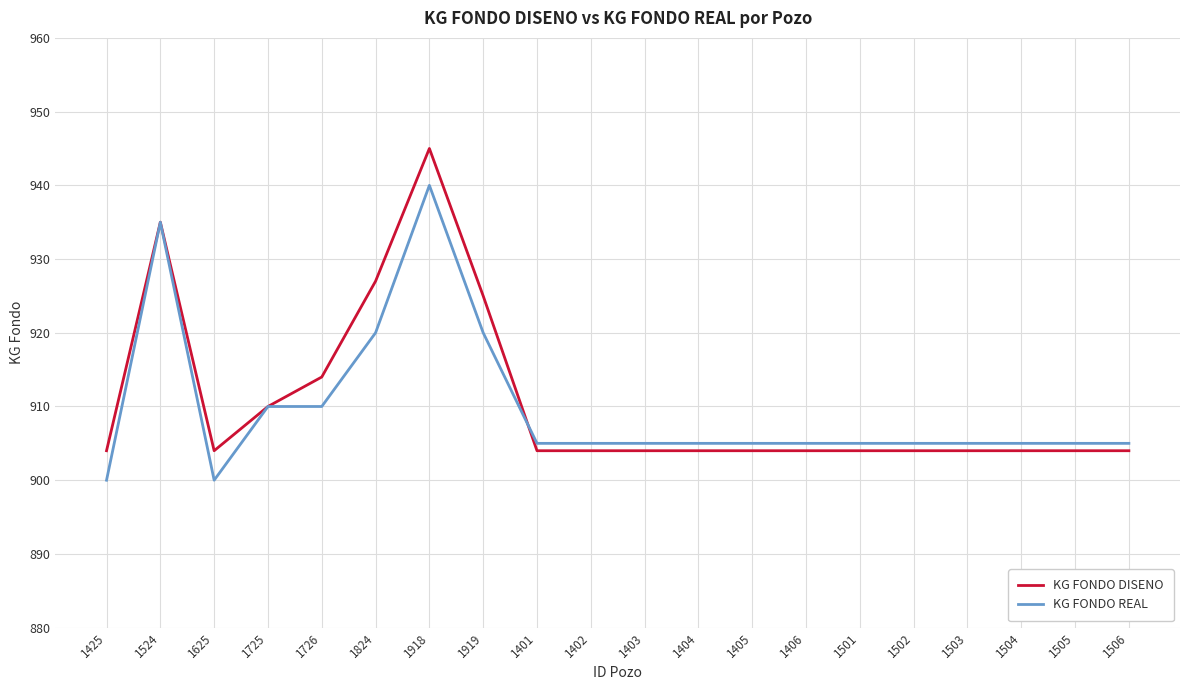

Which series changed the most between 1524 and 1919?

KG FONDO REAL